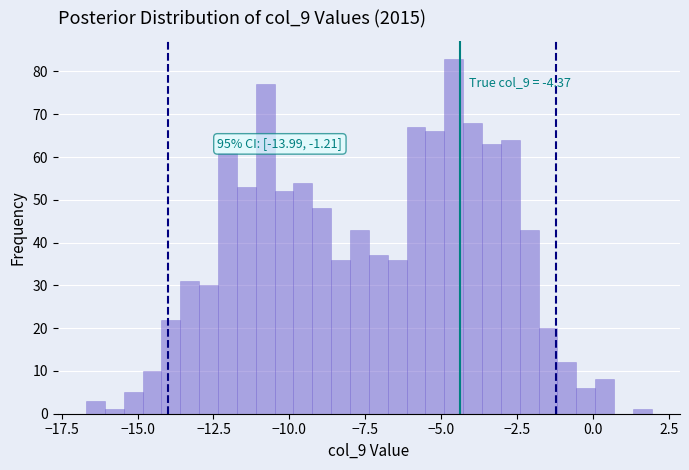

Read against the x-axis, roughly where is the centre of the tallest bar?

-4.5